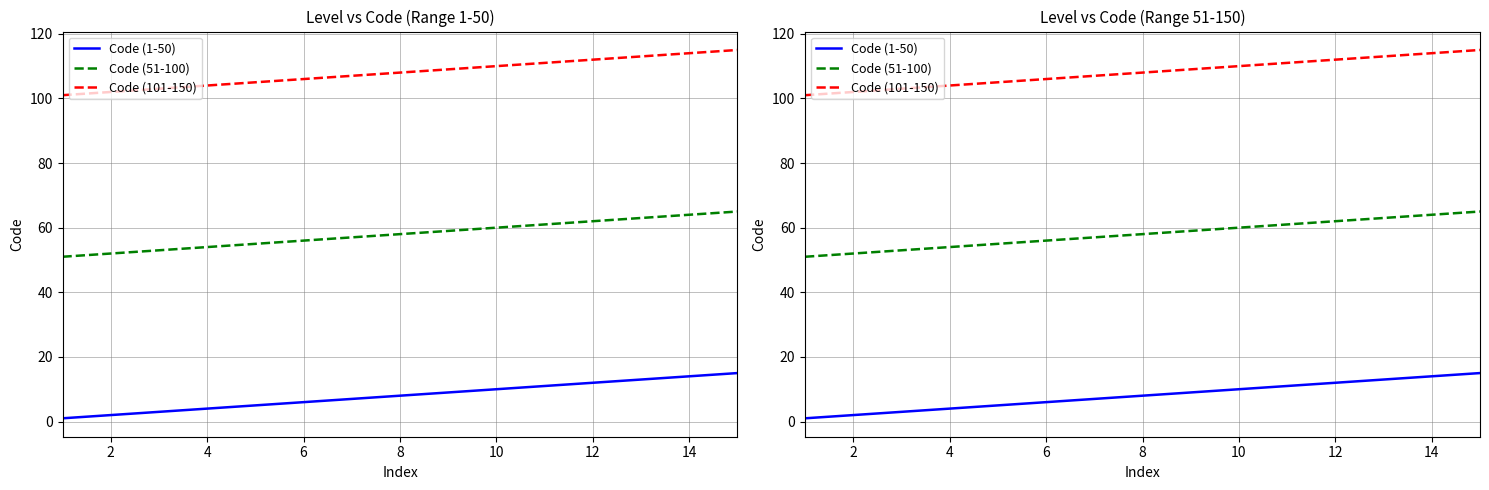

At how many categories does at least one series exceed 80?

15